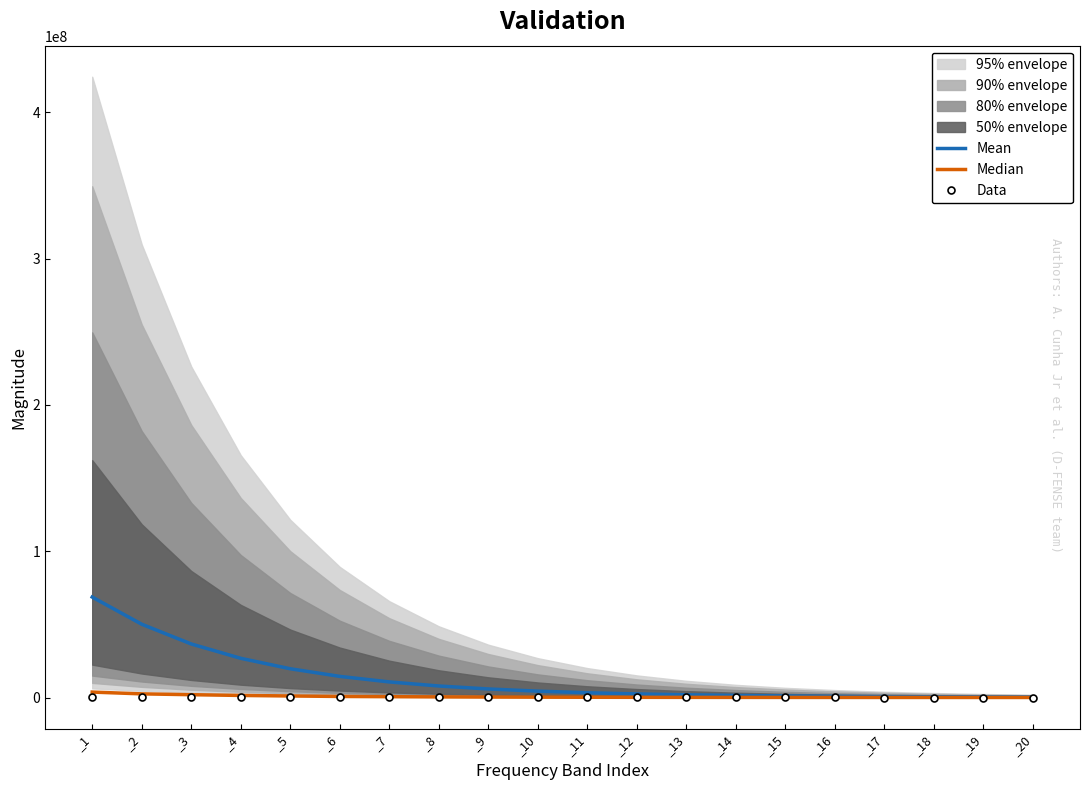

What is the sum of all Data values?

1075430.3